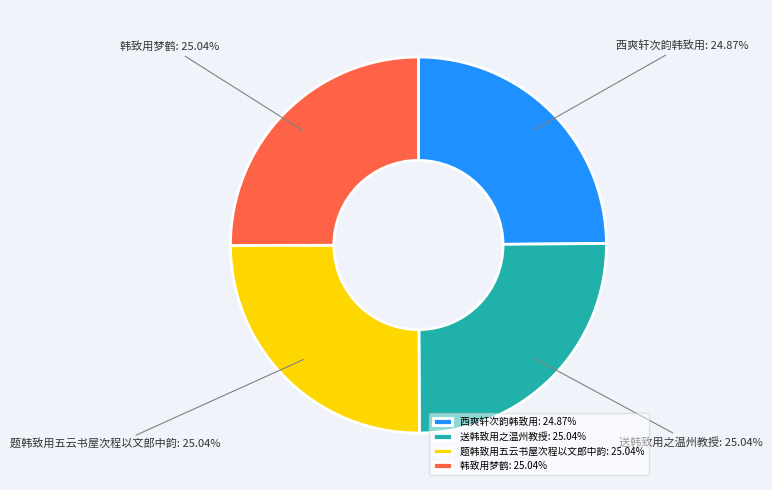

The 题韩致用五云书屋次程以文郎中韵 slice represents 25% of the pie. True or false?

True